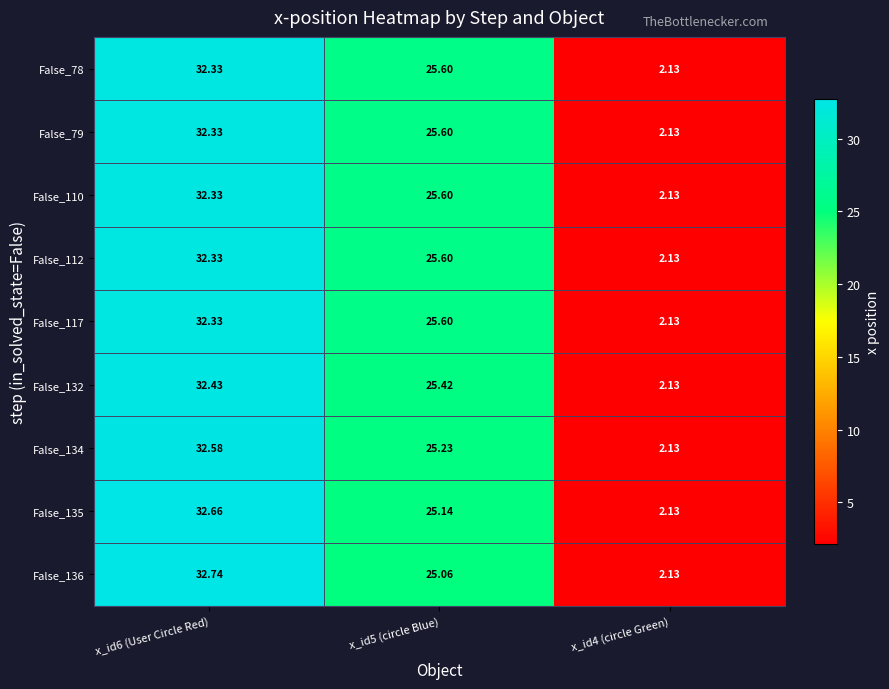

At how many categories does at least one series exceed 23?

2